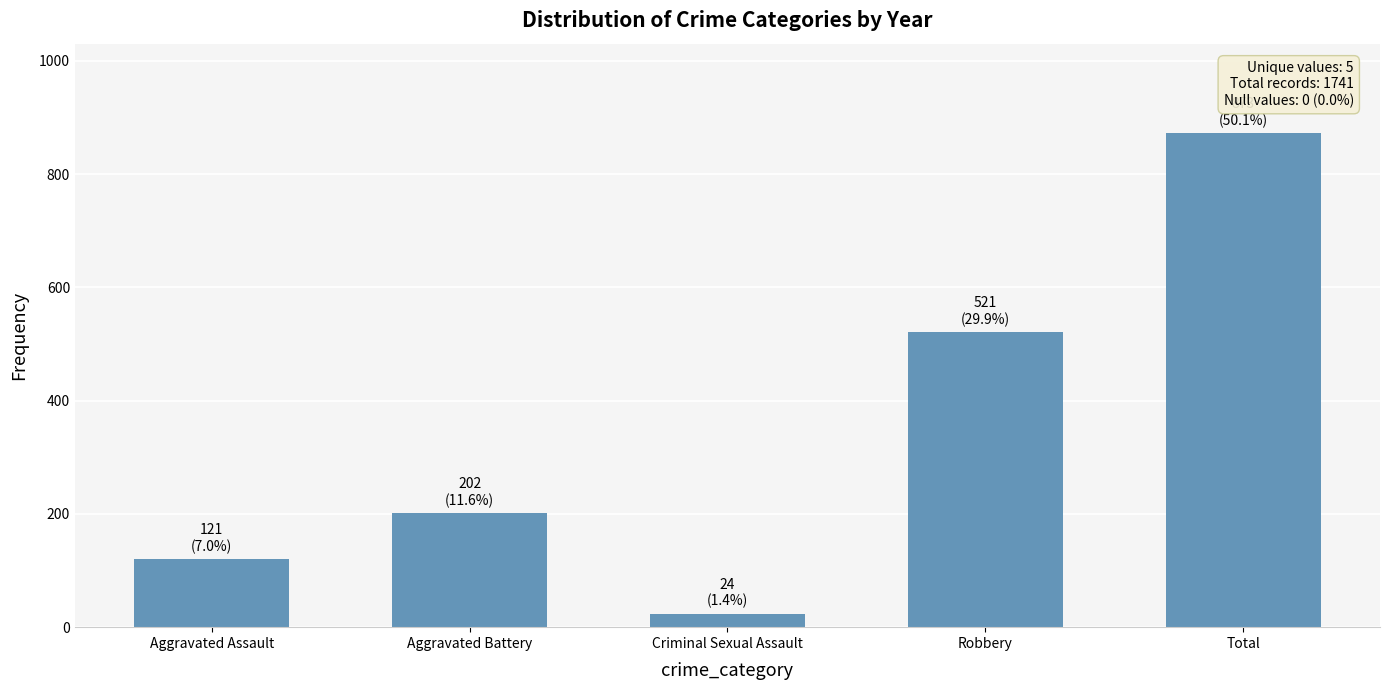

What is the value of the 5th bar from the left?

873